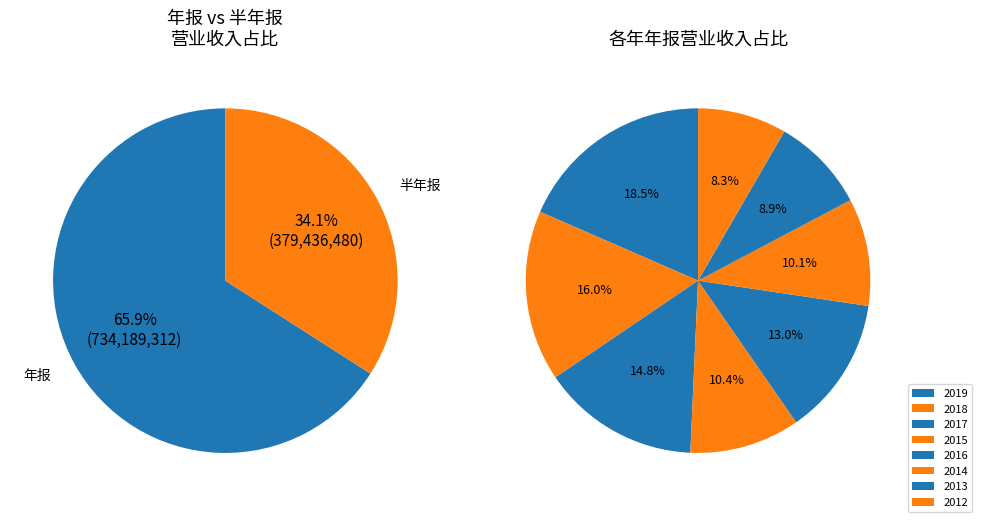

Is the sum of 2015年 半年报 and 2019年 年报 greater than half?

No